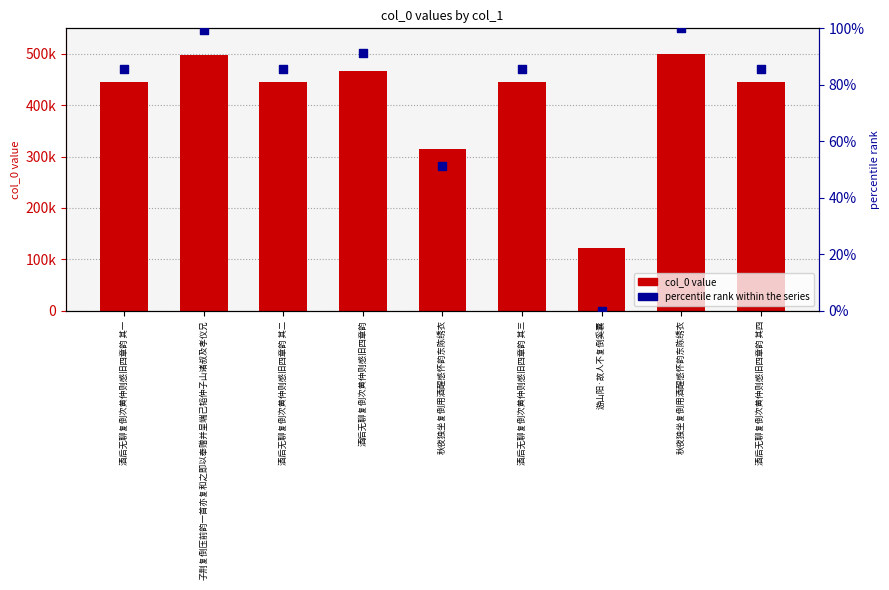

Which series contains the highest Y value?

col_0 value